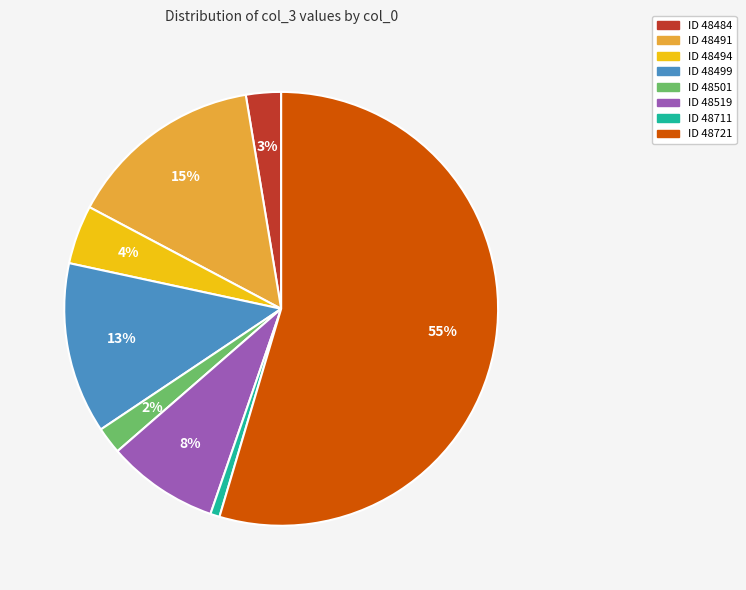

Is there a majority slice in this chart?

Yes